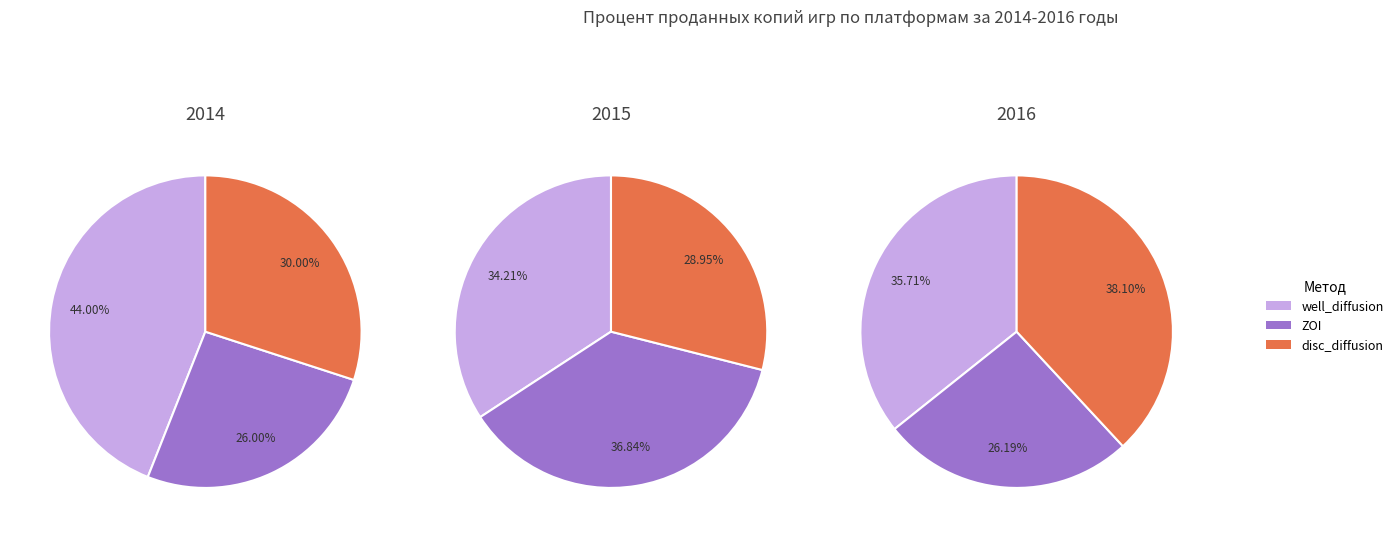

Combined, what portion of the pie is ZOI and disc_diffusion?

56.0%